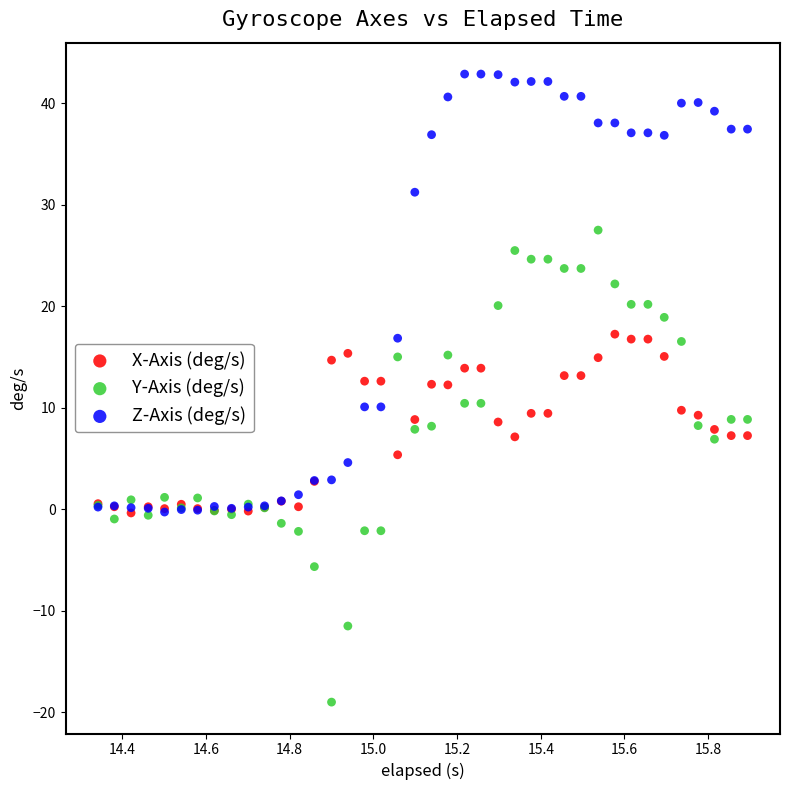

Which series contains the lowest Y value?

Y-Axis (deg/s)